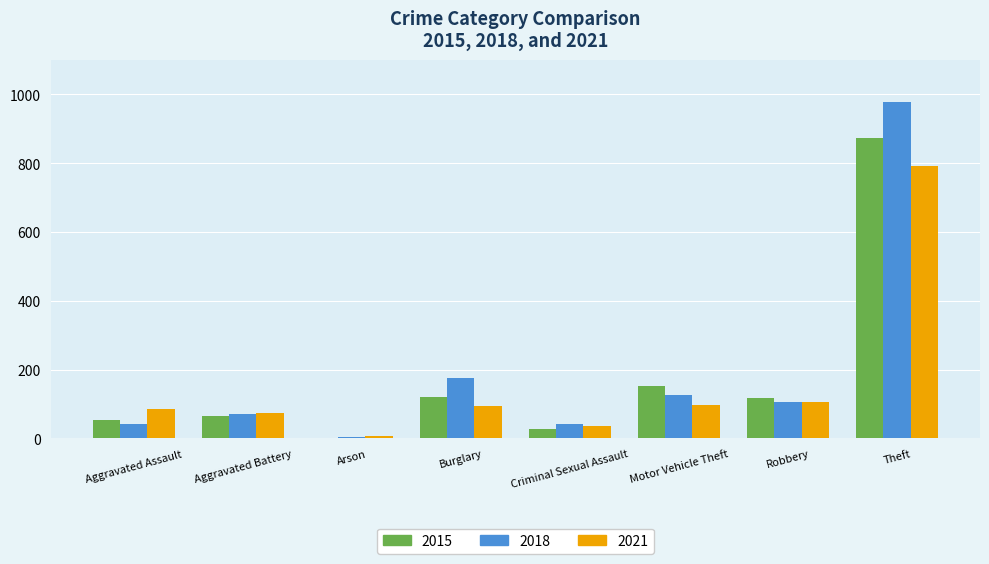

Does the chart contain stacked bars?

No